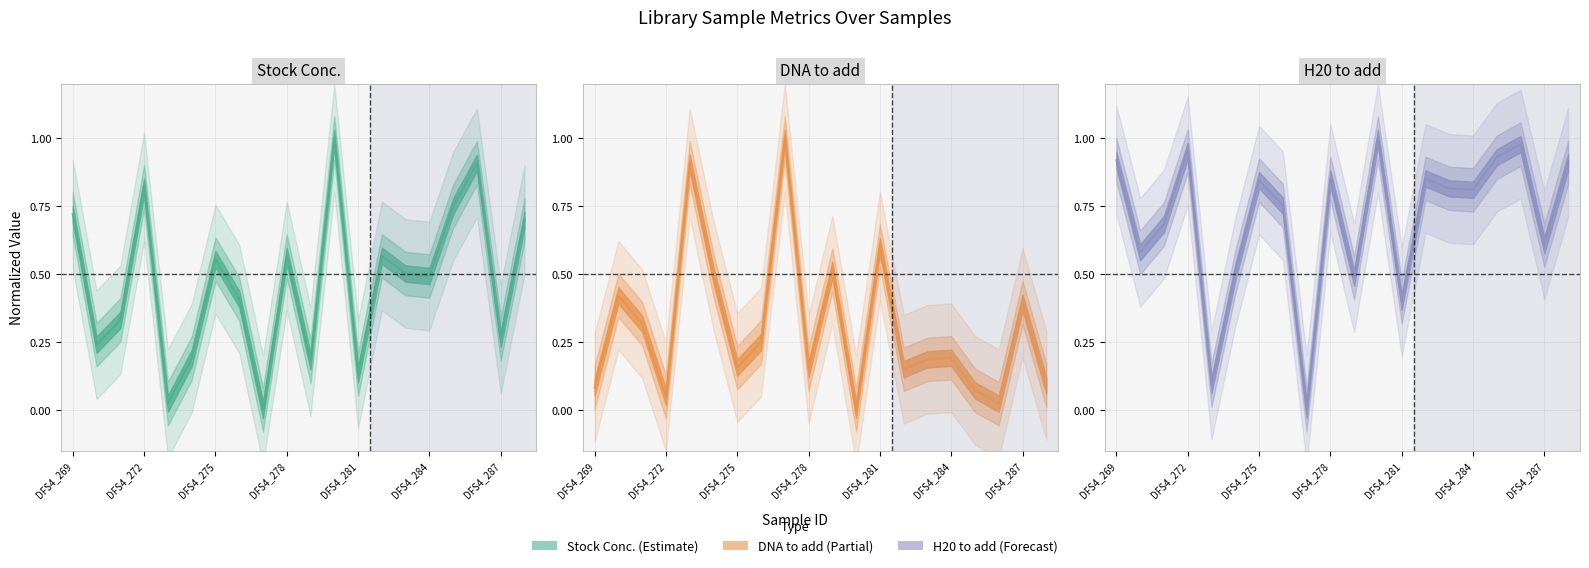

At which label is H20 to add closest to 0?

DFS4_277